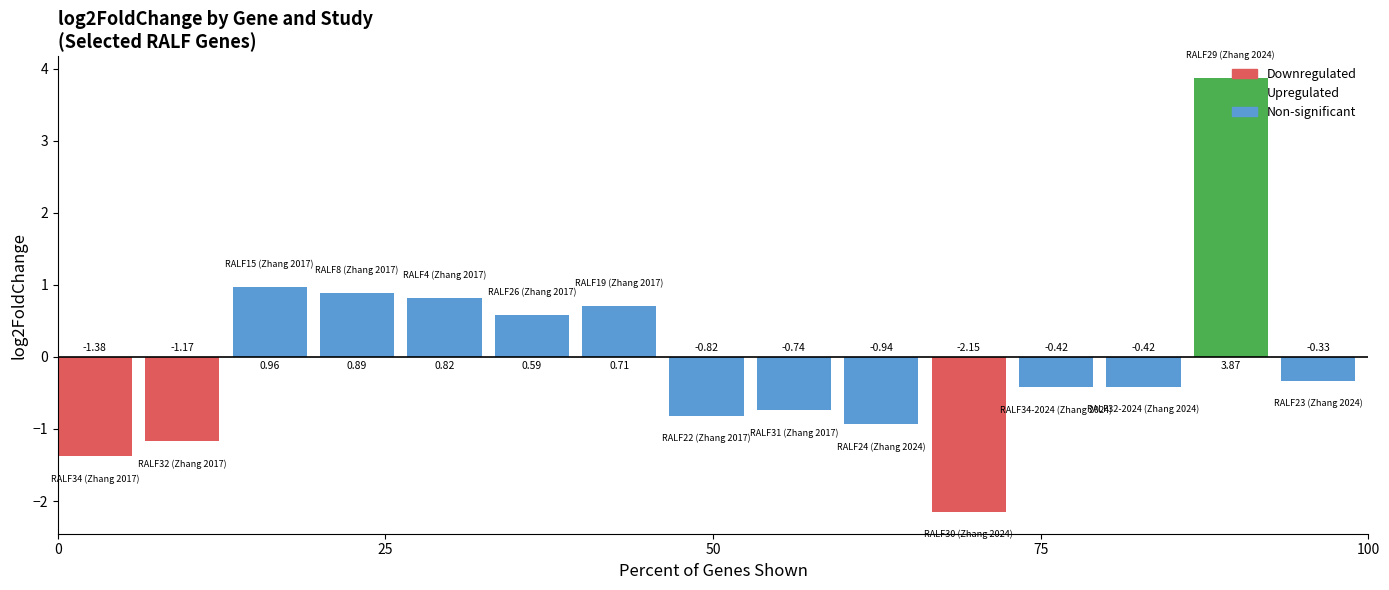

What is the difference between the maximum and second lowest values?

5.2